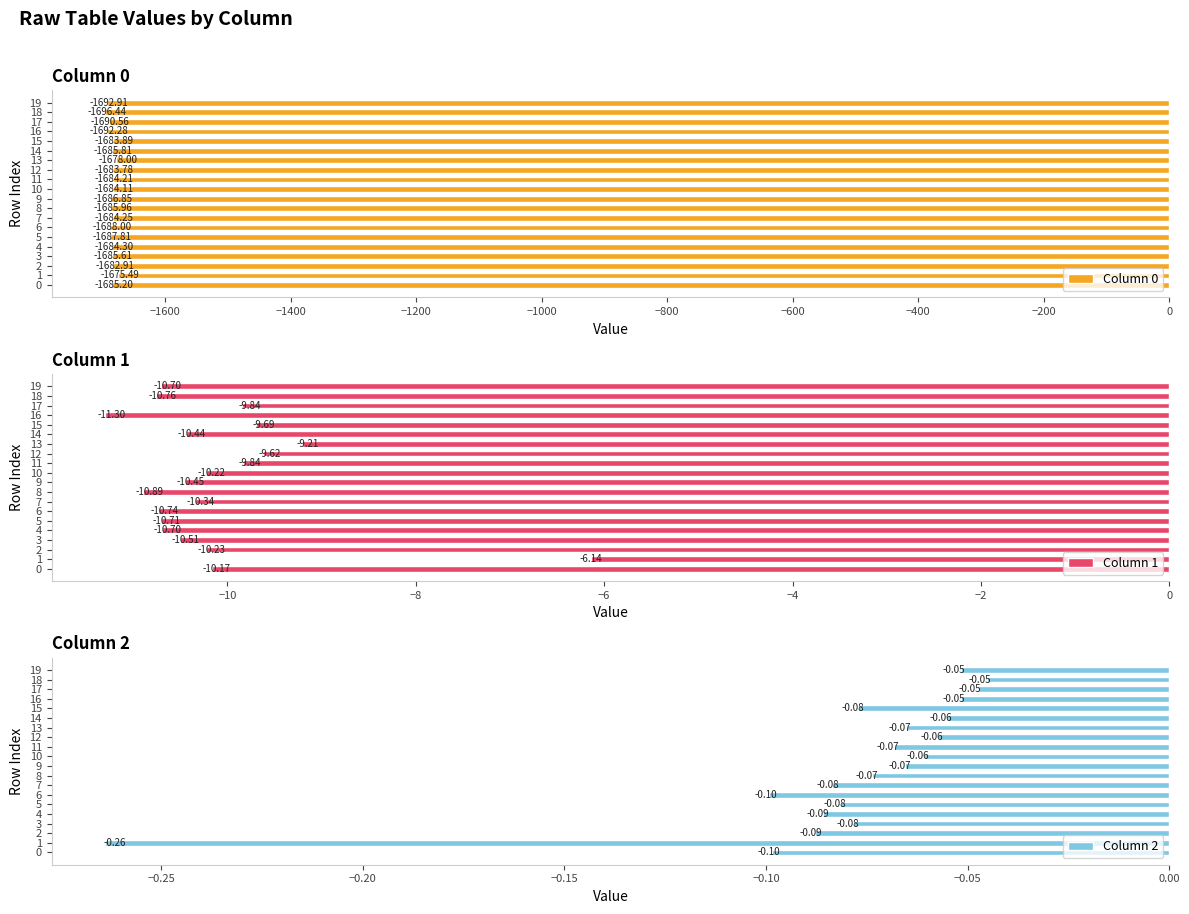

Reading left to right, extract all data points from this chart.

Column 0: -1685.2	-1675.5	-1682.9	-1685.6	-1684.3	-1687.8	-1688.0	-1684.3	-1686.0	-1686.8	-1684.1	-1684.2	-1683.8	-1678.0	-1685.8	-1683.9	-1692.3	-1690.6	-1696.4	-1692.9
Column 1: -10.2	-6.1	-10.2	-10.5	-10.7	-10.7	-10.7	-10.3	-10.9	-10.5	-10.2	-9.8	-9.6	-9.2	-10.4	-9.7	-11.3	-9.8	-10.8	-10.7
Column 2: -0.1	-0.3	-0.1	-0.1	-0.1	-0.1	-0.1	-0.1	-0.1	-0.1	-0.1	-0.1	-0.1	-0.1	-0.1	-0.1	-0.1	-0.0	-0.0	-0.1